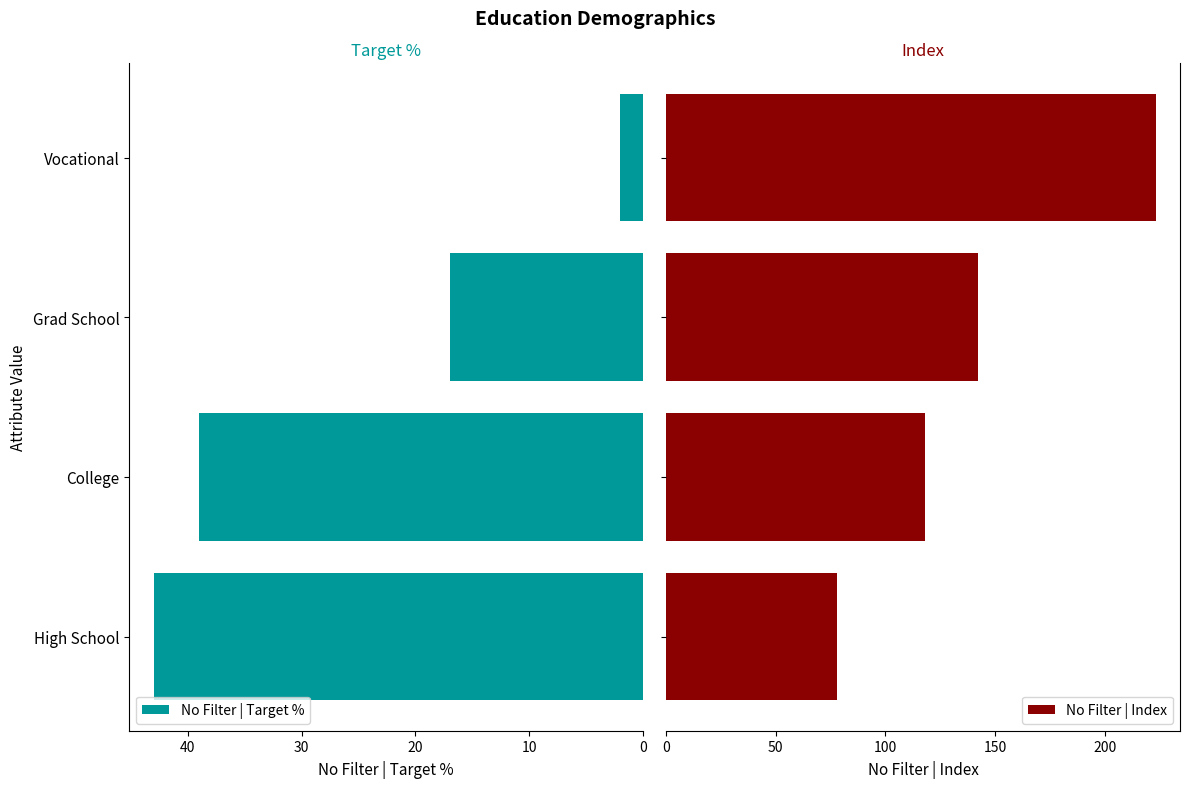

What is the average value of the No Filter | Index series?

140